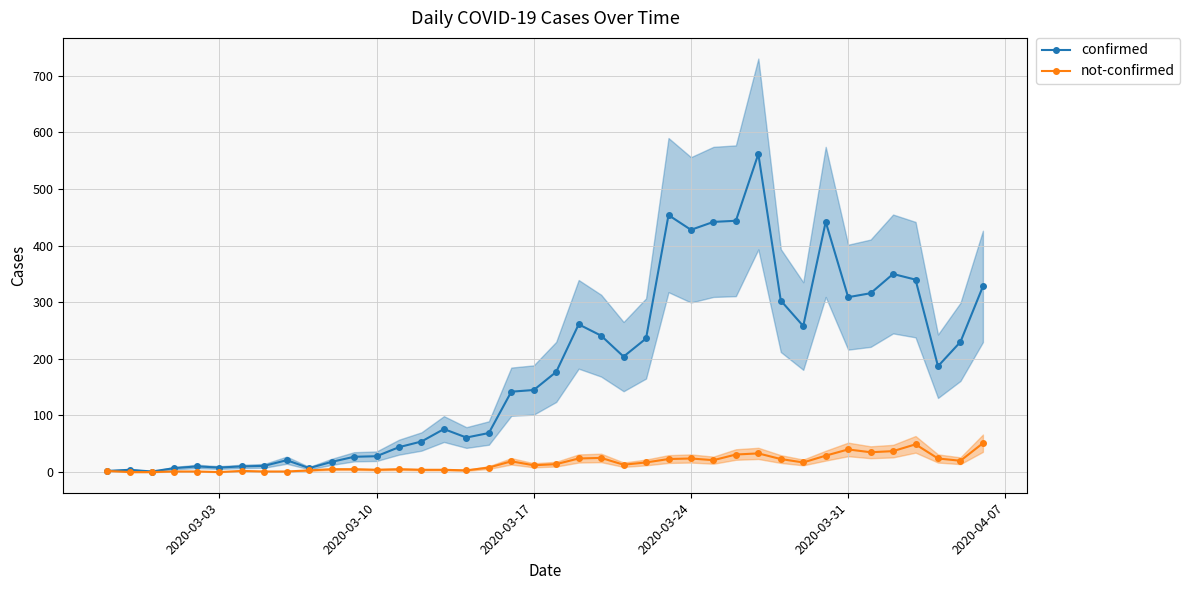

True or false: not-confirmed has more than 0 interior local peaks.

True